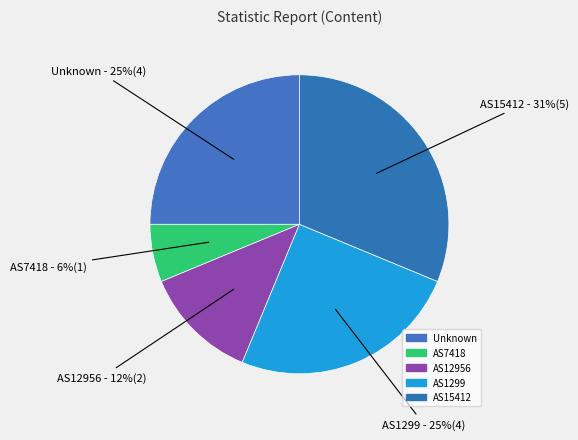

Does AS15412 represent more than half of the total?

No